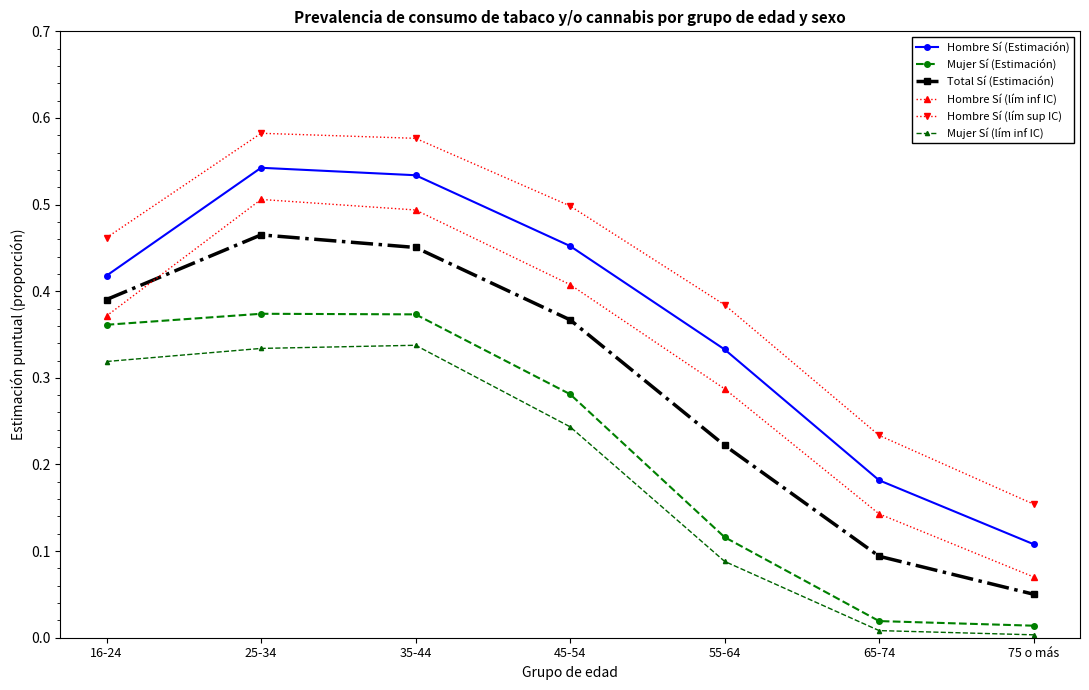

In Mujer Sí (Estimación), how many points are higher than both neighbors (excluding endpoints)?

1